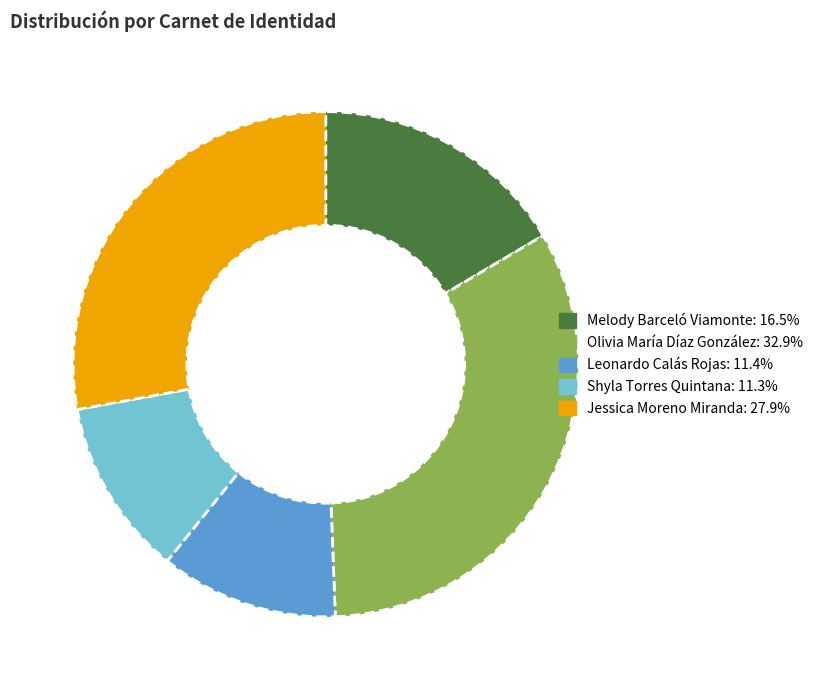

Which slice is the largest?

Olivia María Díaz González